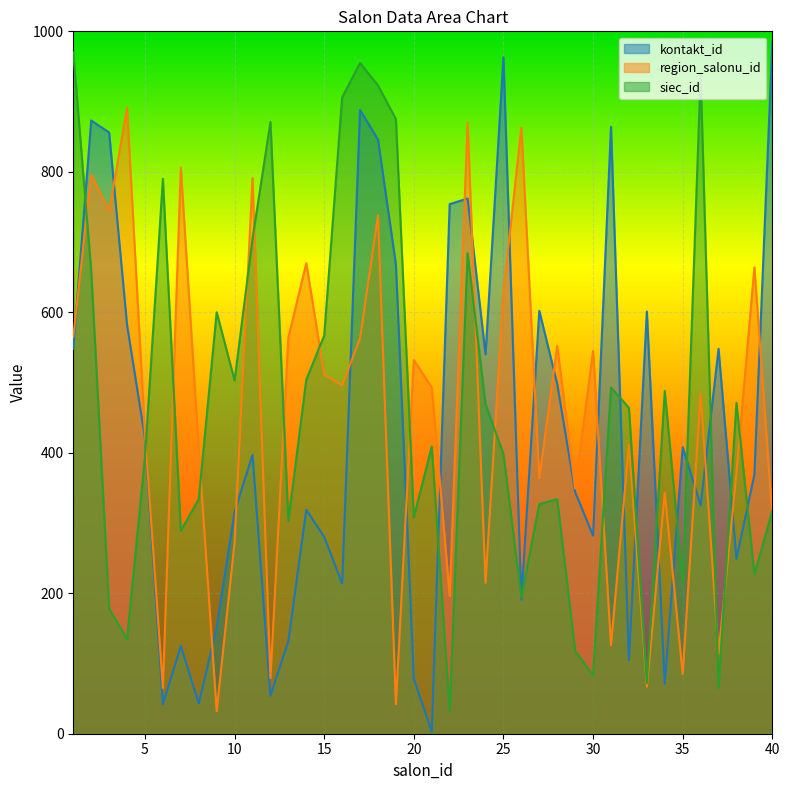

Read the region_salonu_id value at 1, to the nearest 50.

550